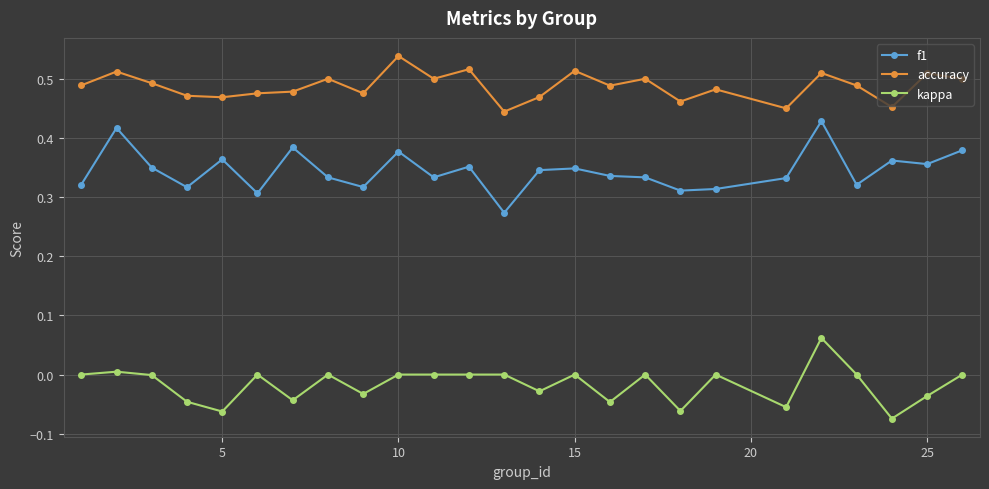

True or false: accuracy has more than 1 interior local peaks.

True